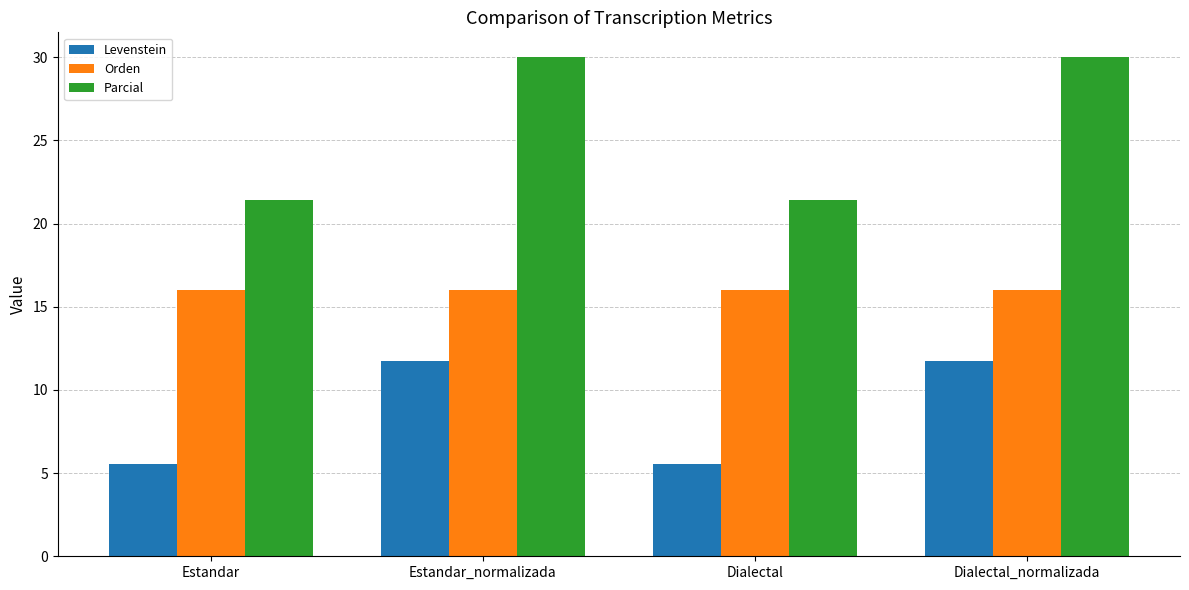

Read the Orden value at Estandar_normalizada.

16.0